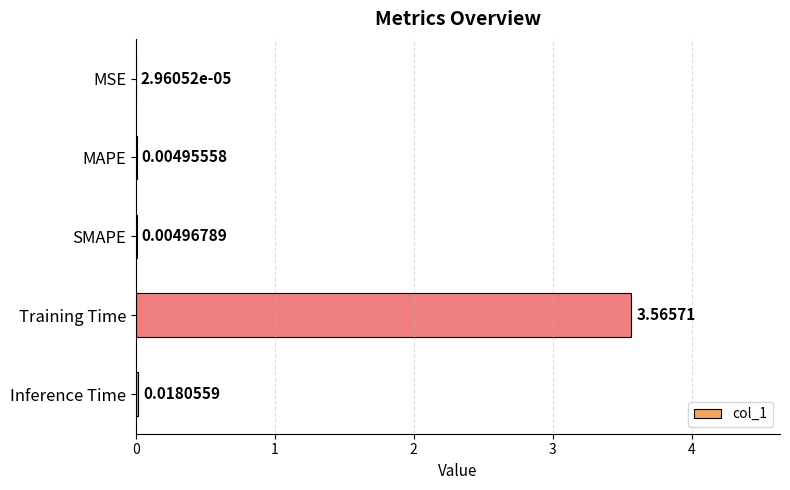

Between SMAPE and Inference Time, which is larger?

Inference Time